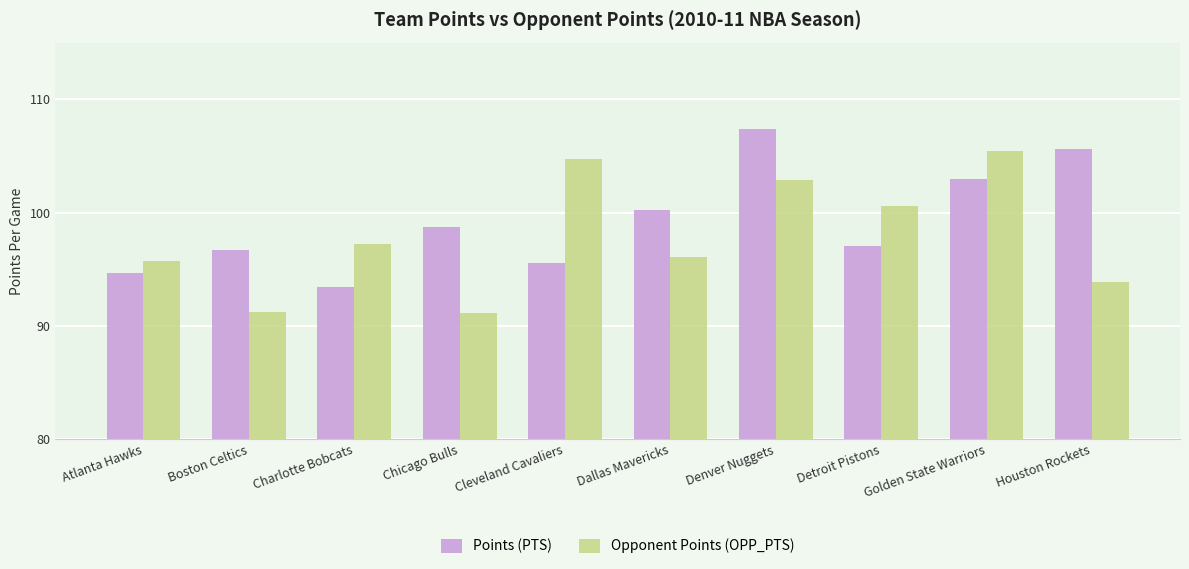

At which category is the sum across all series the highest?

Denver Nuggets